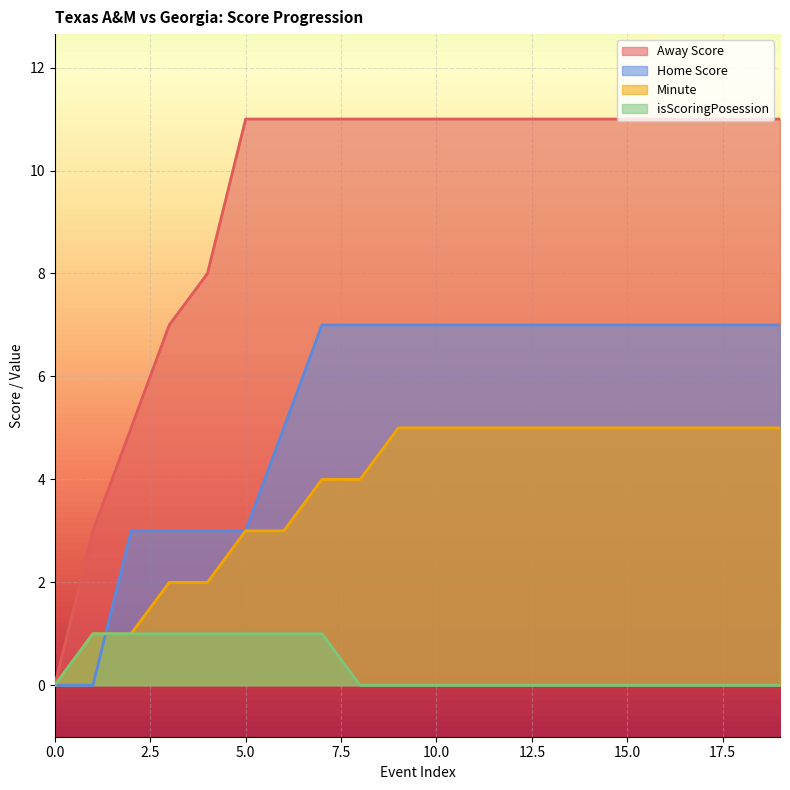

Is the value of Away Score at 15 greater than the value of Minute at 12?

Yes